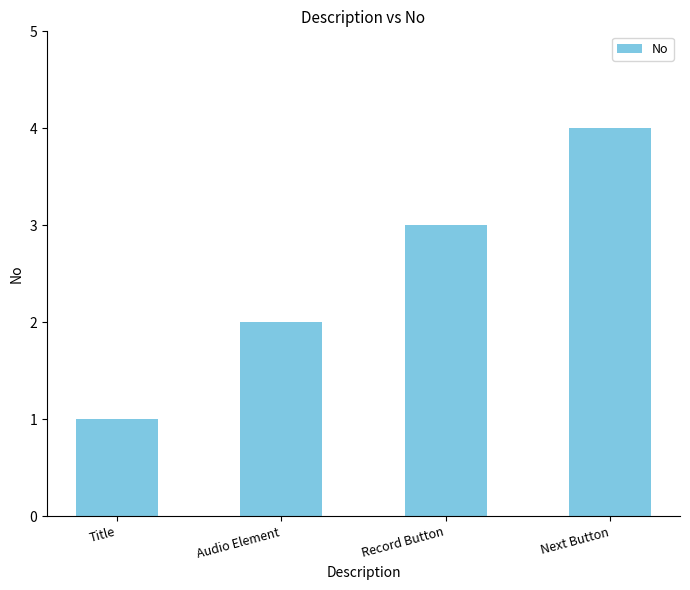

What is the value of the 1st bar from the left?

1